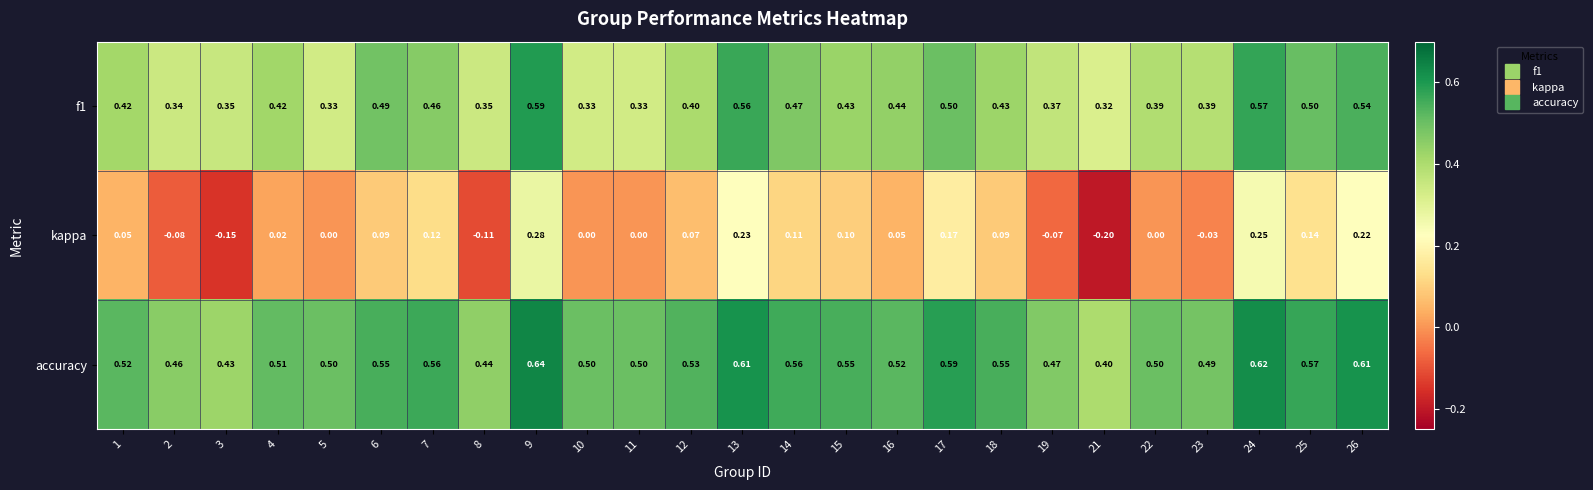

Which series has the largest total across all categories?

accuracy